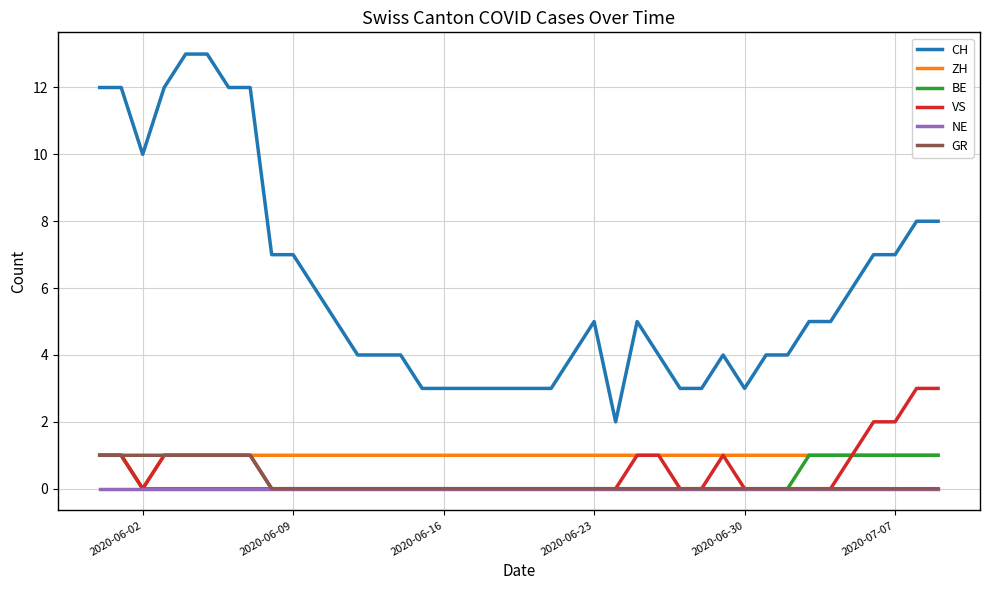

What are all the series names shown in the legend?

CH, ZH, BE, VS, NE, GR